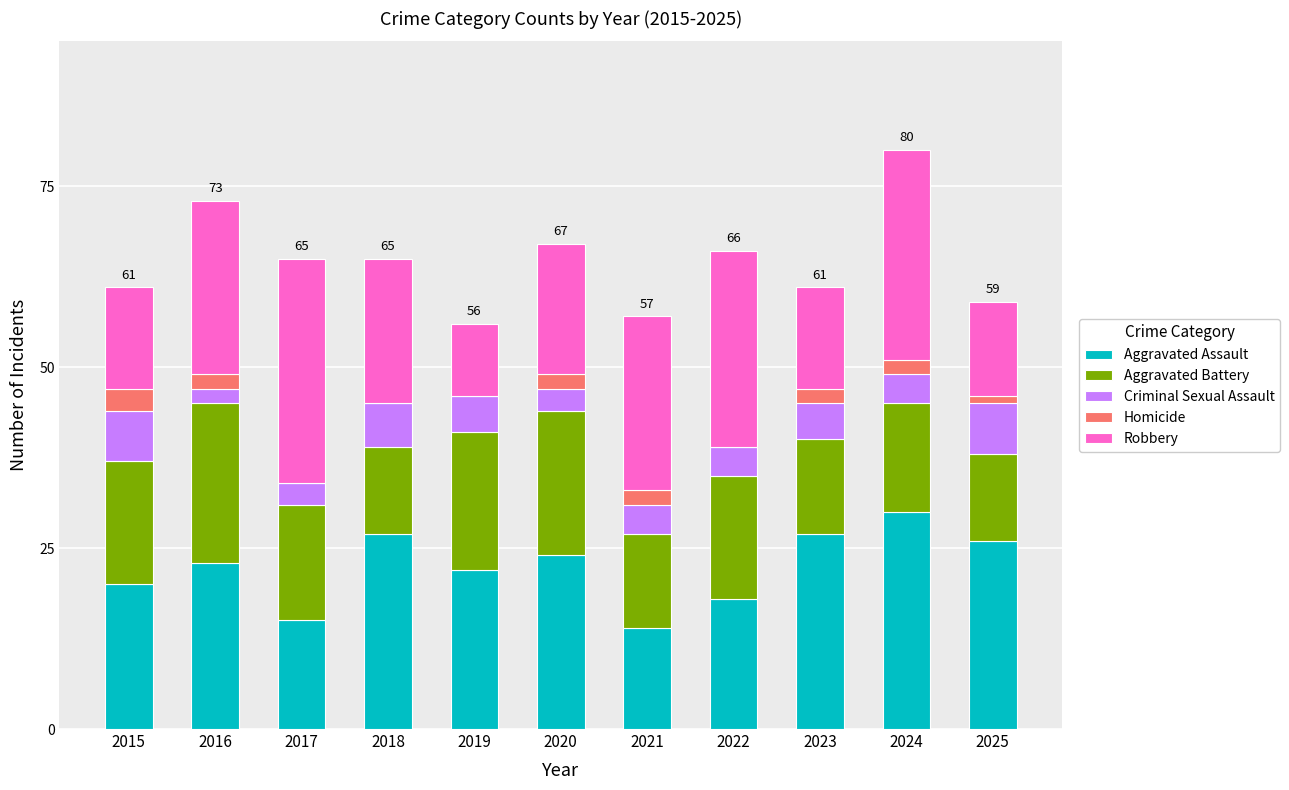

The value of Aggravated Assault at 2020 is 24. True or false?

True